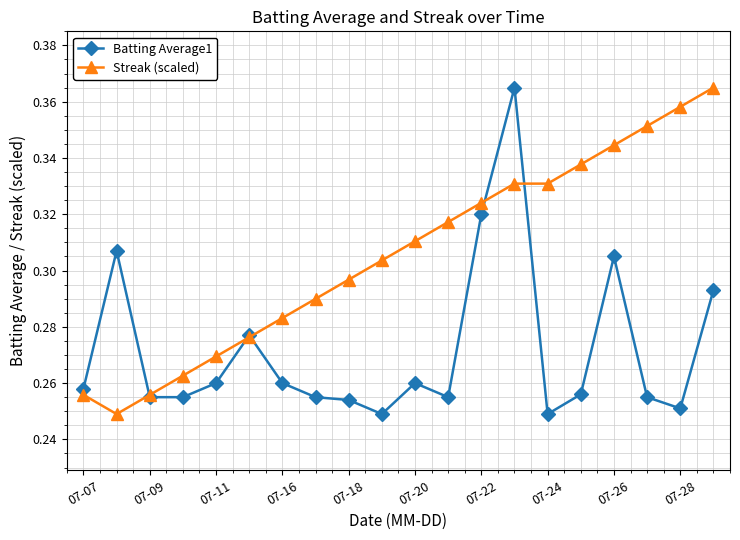

Which series has the largest total across all categories?

Streak (scaled)